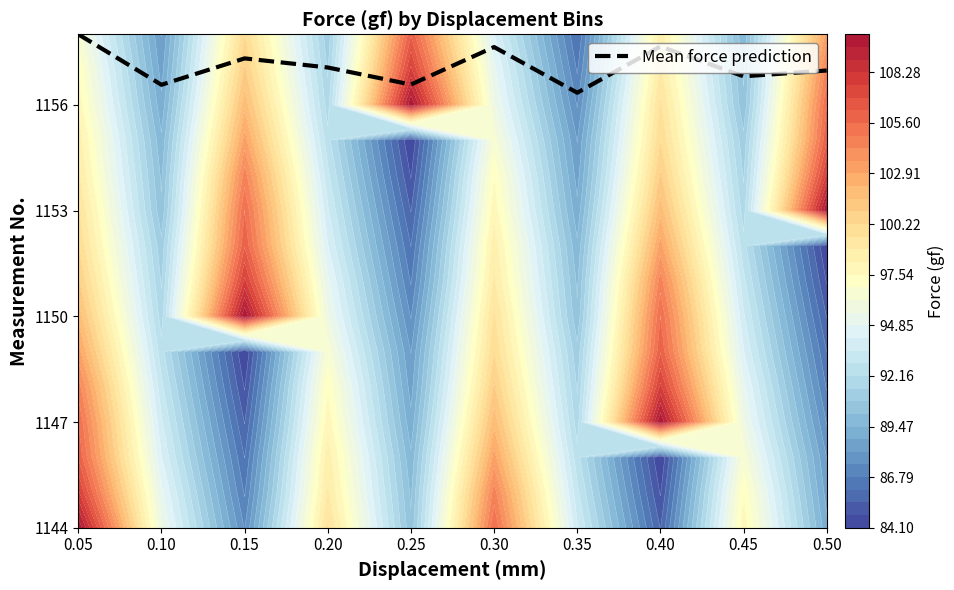

List the labels in order of value, smallest first.

0.35, 0.10, 0.25, 0.45, 0.50, 0.20, 0.15, 0.30, 0.40, 0.05